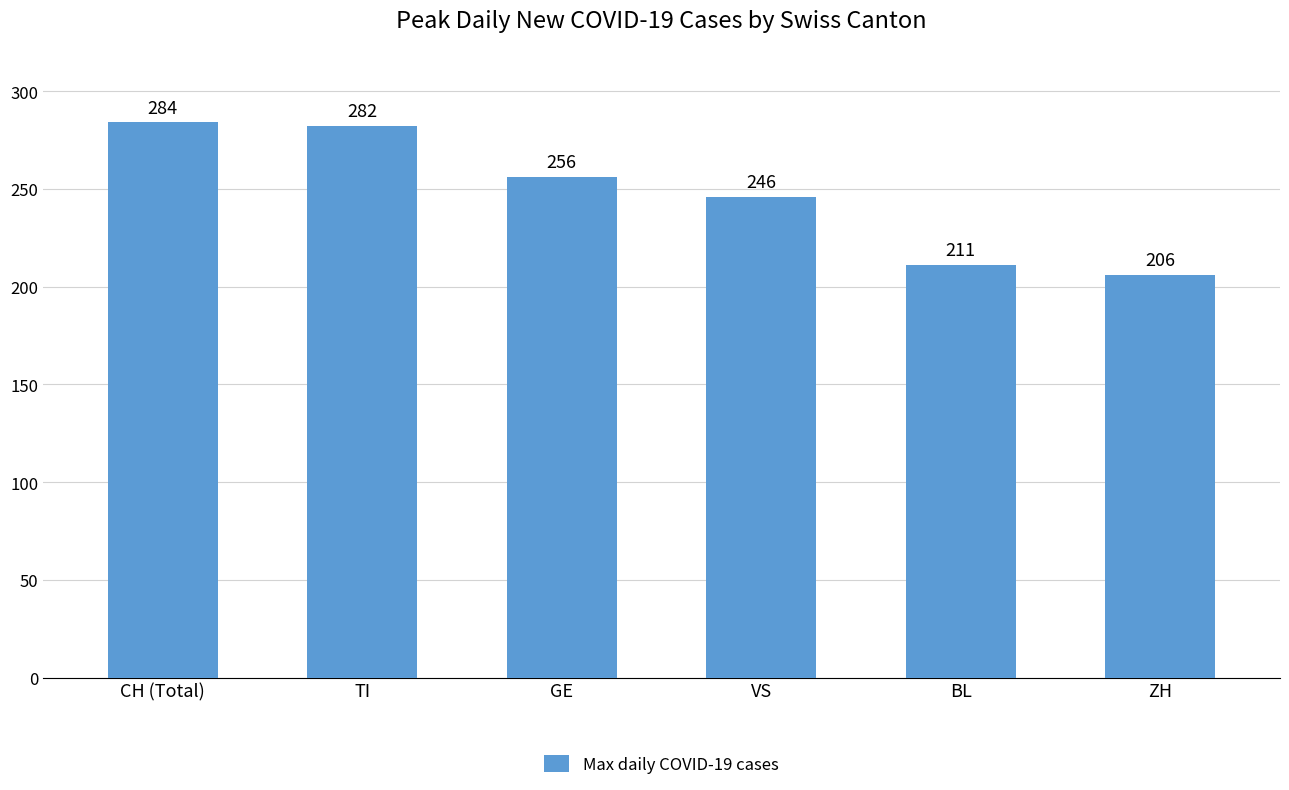

What is the change in value from CH (Total) to VS?

-38